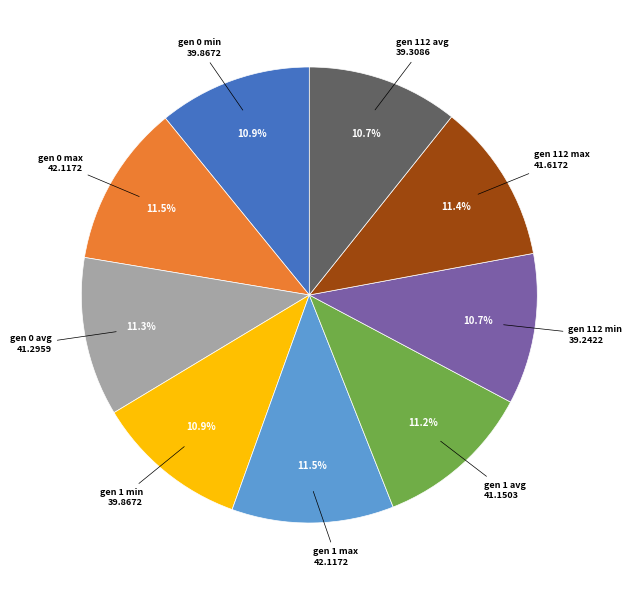

Is there a majority slice in this chart?

No